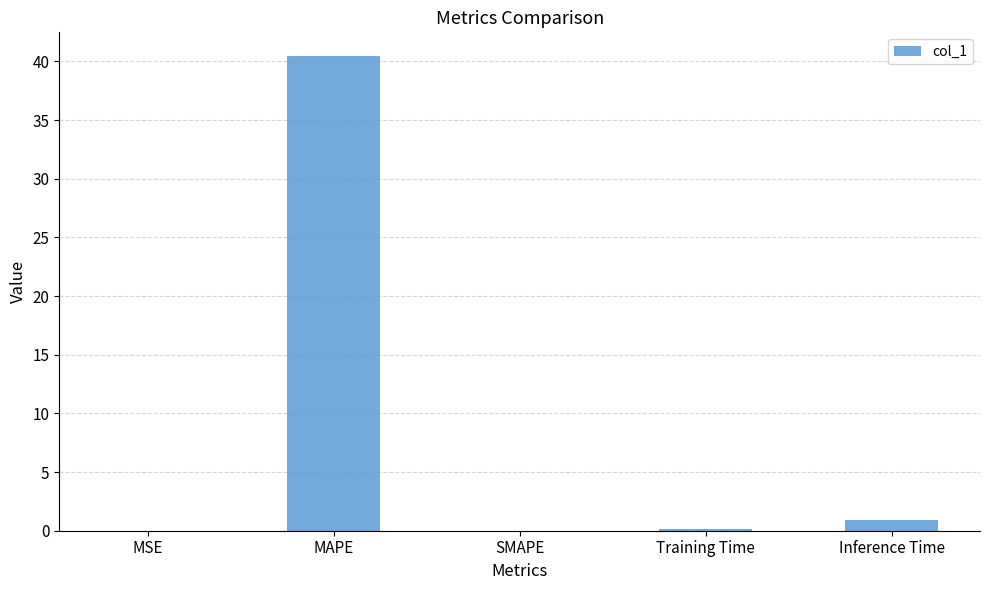

The value at MSE is 0.0. True or false?

True